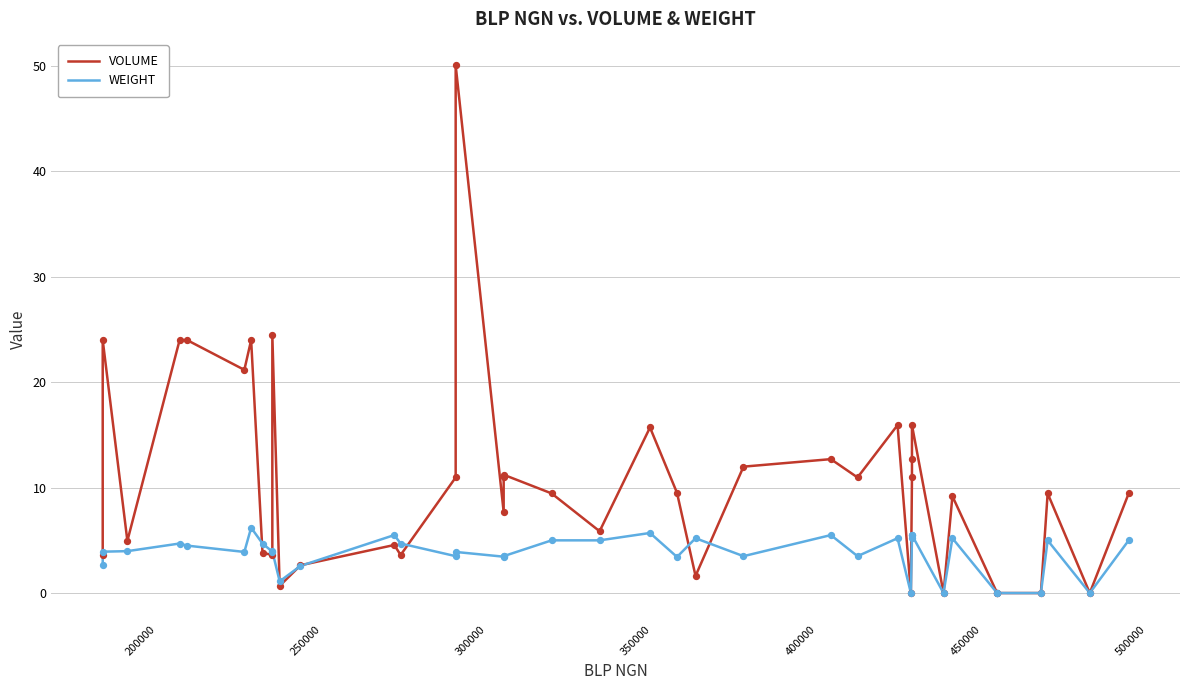

At how many categories does at least one series exceed 3?

32